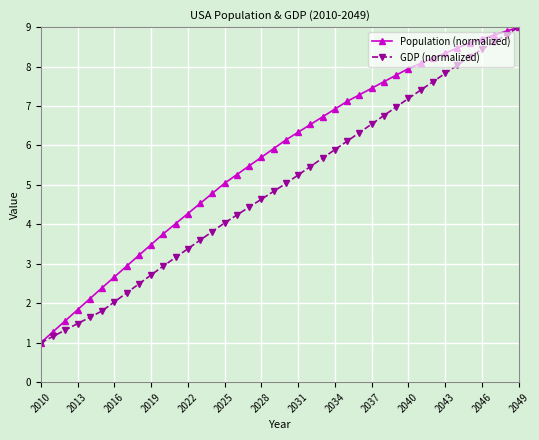

What is the maximum value for Population (normalized)?

9.0